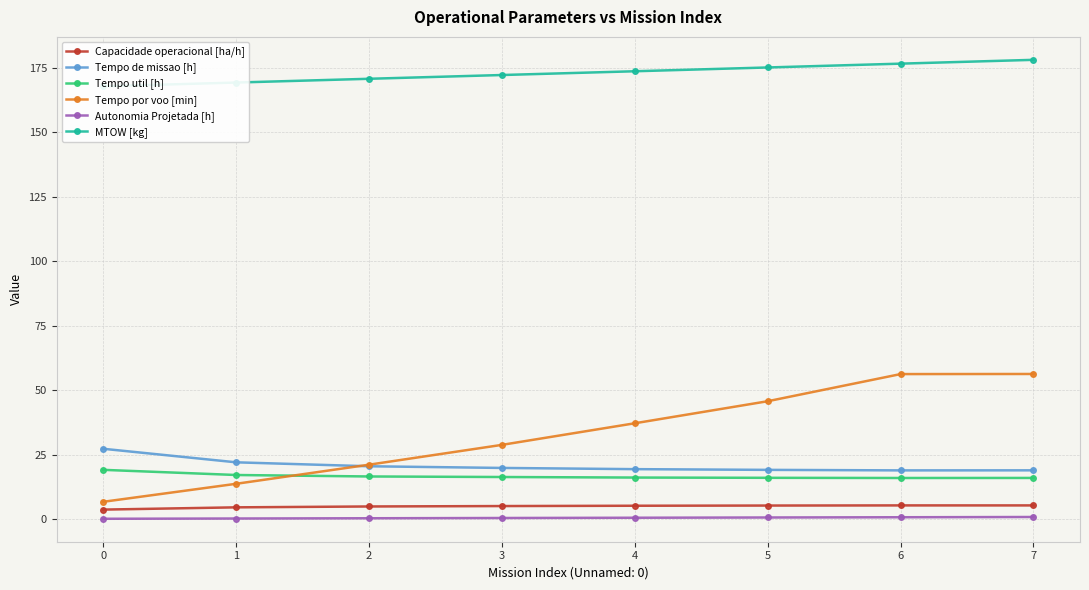

What is the value of the Capacidade operacional [ha/h] point at the 7th from the left?

5.3